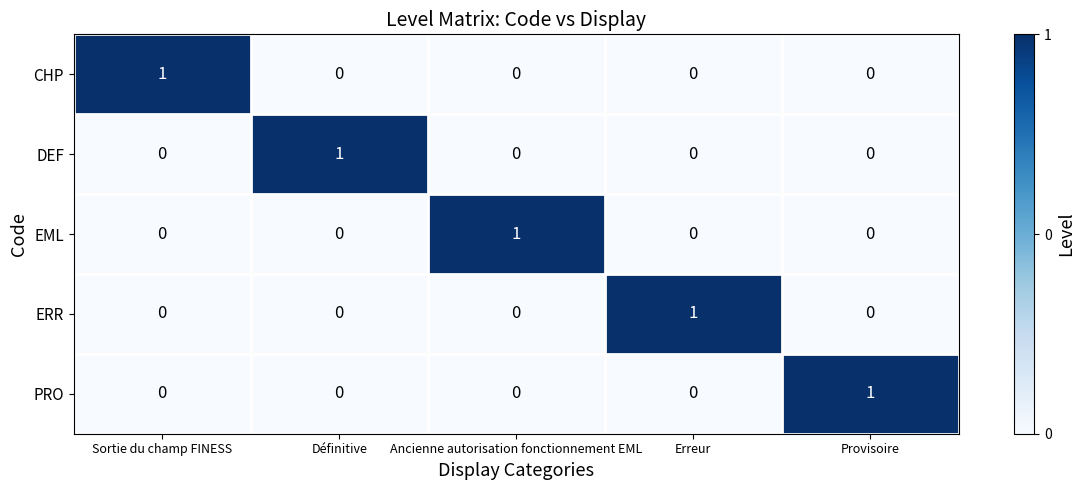

At how many categories does at least one series exceed 0?

5